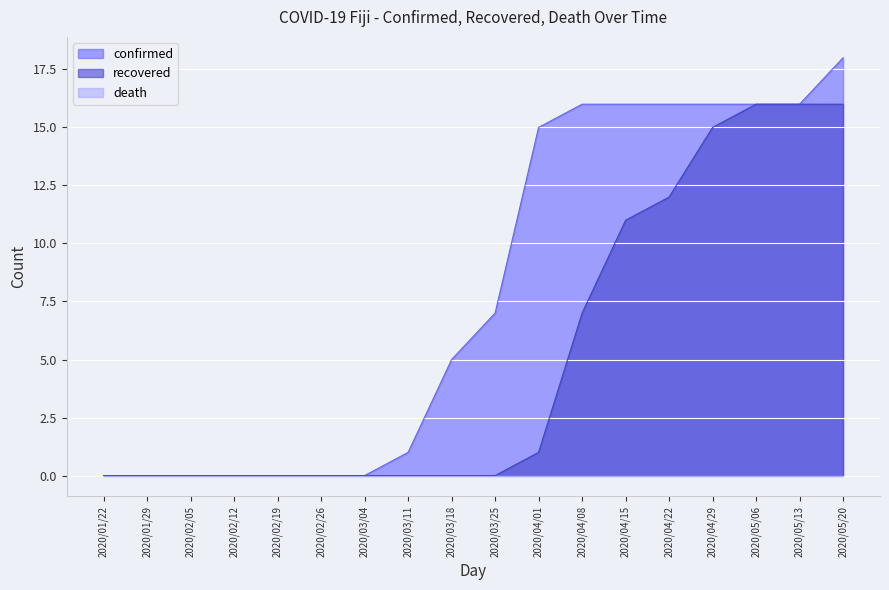

What is the total value across all series at 2020/04/15?

27